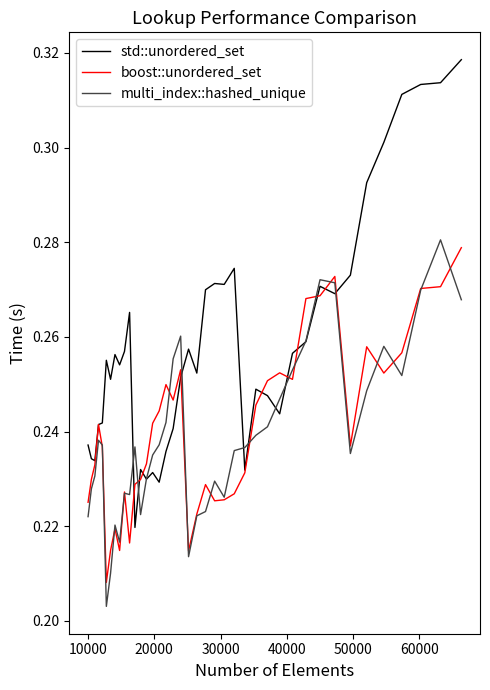

Which series has the widest spread of values?

std::unordered_set